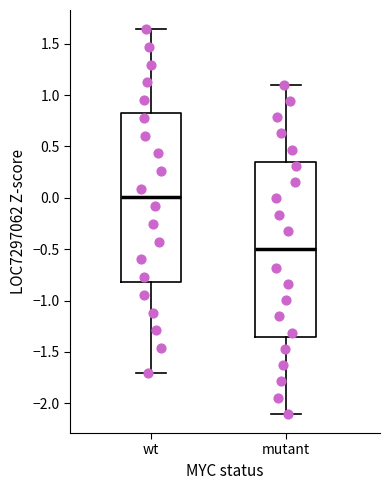

Comparing the boxes themselves (not the whiskers), which one is the tallest?

mutant